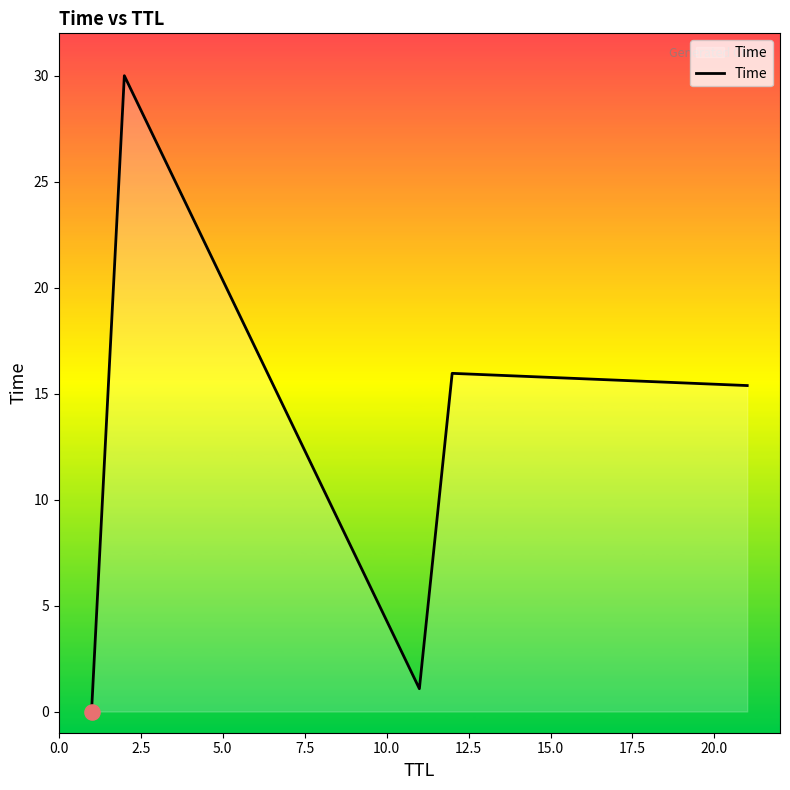

What is the sum of all values?

62.4